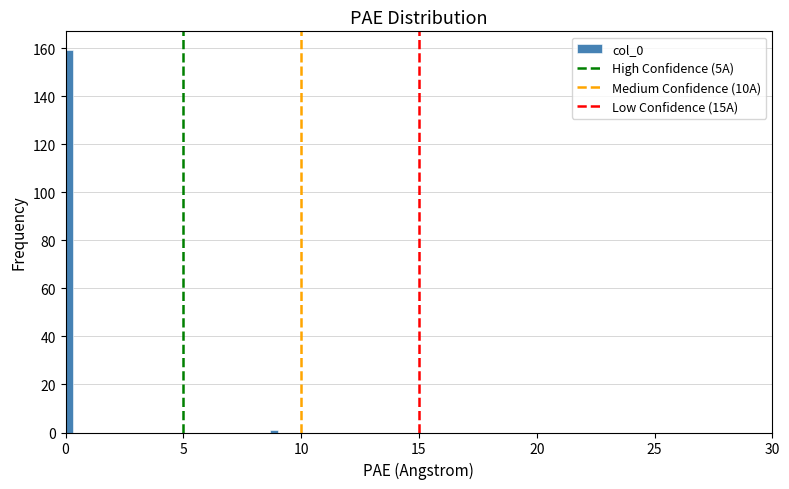

Around what value on the x-axis is the tallest bar? Give the approximate position of its centre, as read against the axis.

0.0